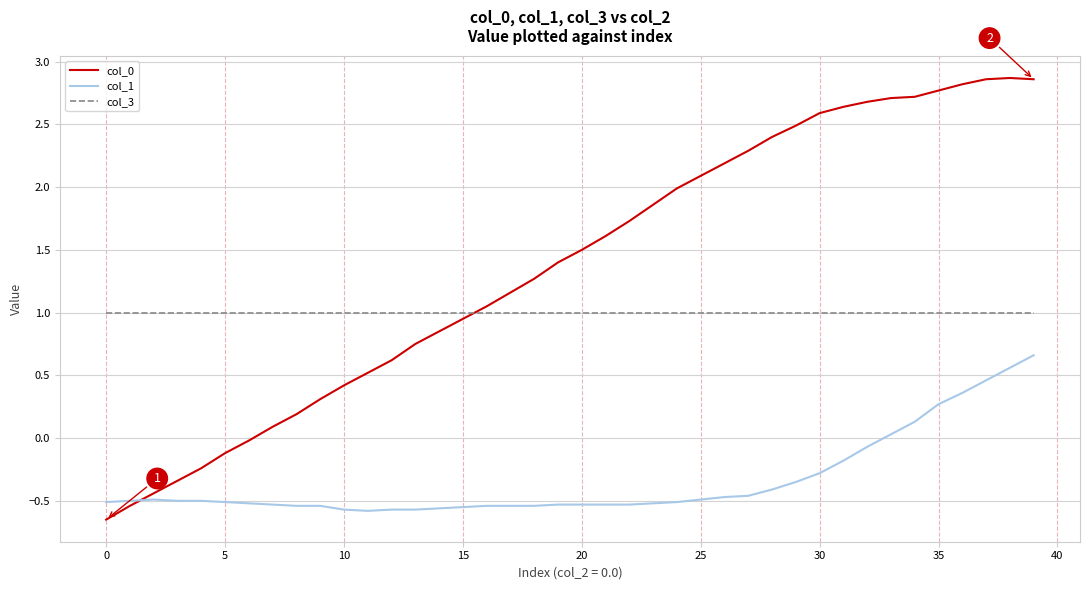

True or false: col_3 and col_0 intersect in this chart.

True